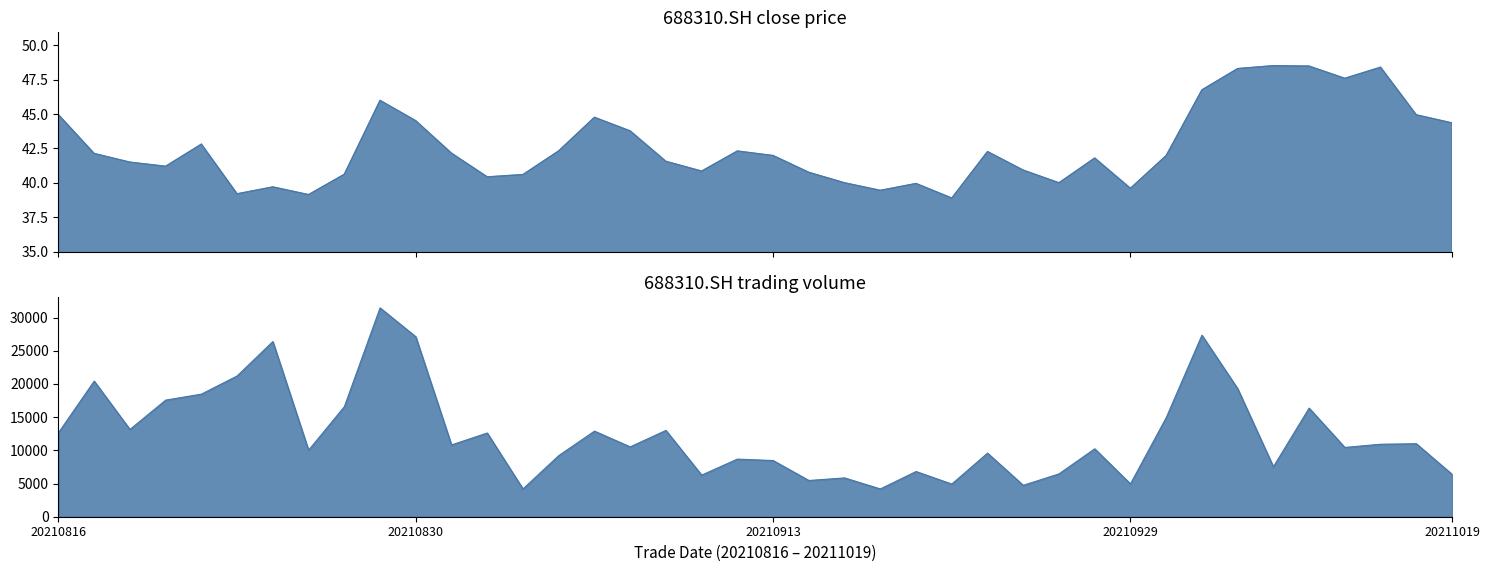

Which series has the largest range (max minus min)?

vol